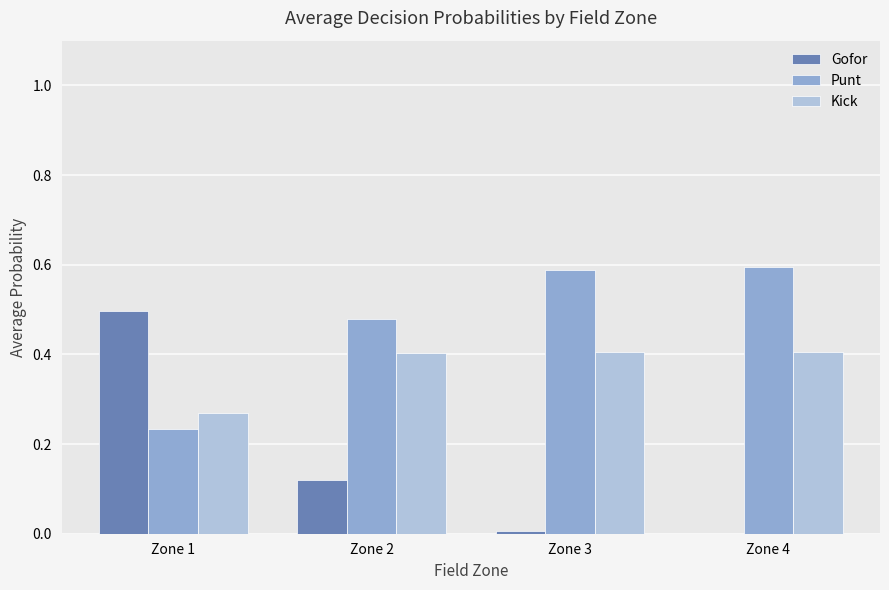

At which label is Kick closest to 0?

Zone 1